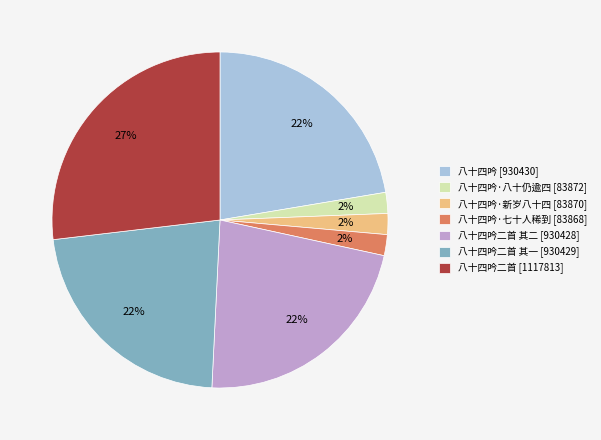

What is the largest slice in the pie chart?

八十四吟二首 [1117813]